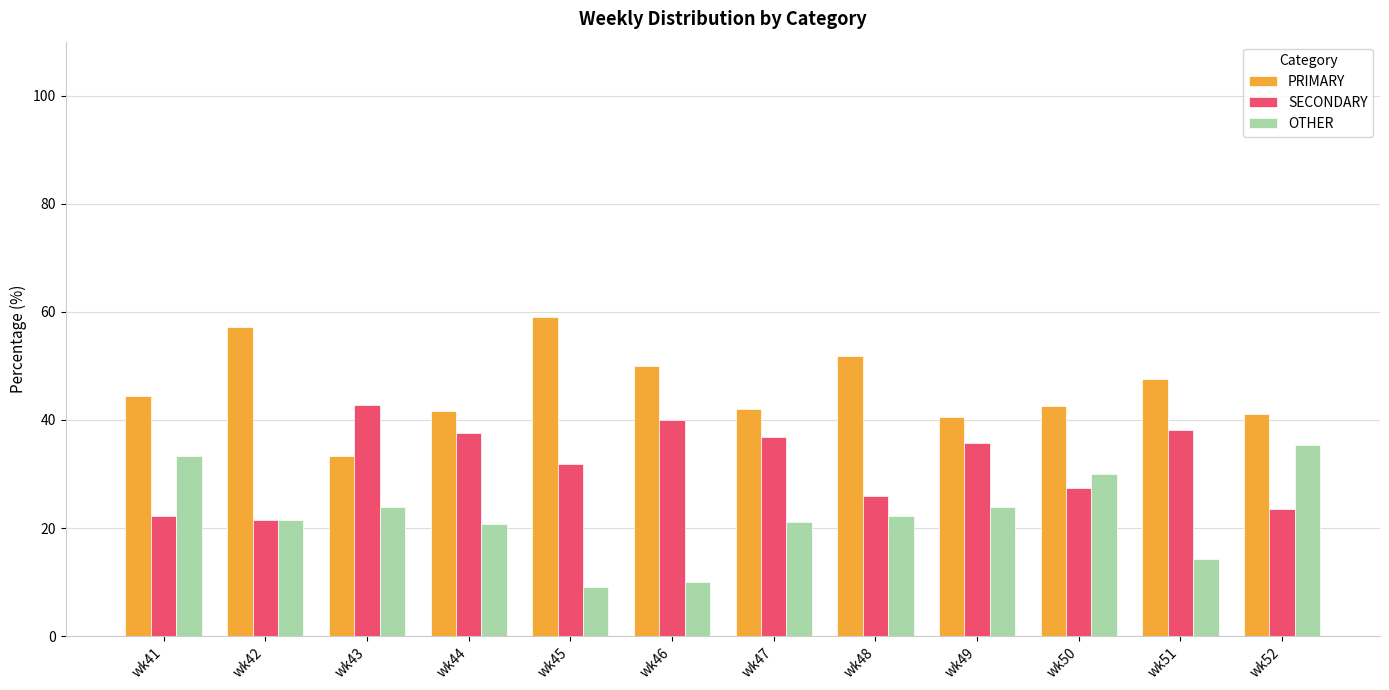

Is it true that PRIMARY equals 59.1 at wk45?

True